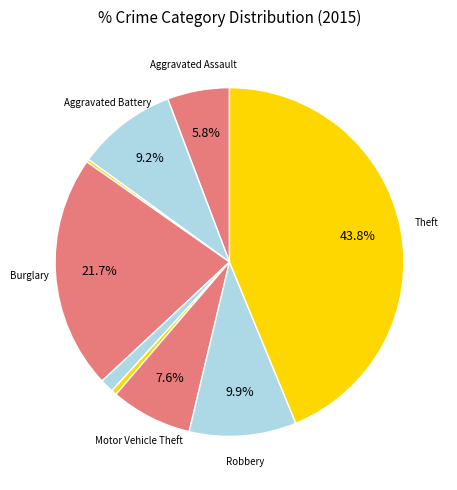

Rank the categories by value from highest to lowest.

Theft, Burglary, Robbery, Aggravated Battery, Motor Vehicle Theft, Aggravated Assault, Criminal Sexual Assault, Homicide, Arson